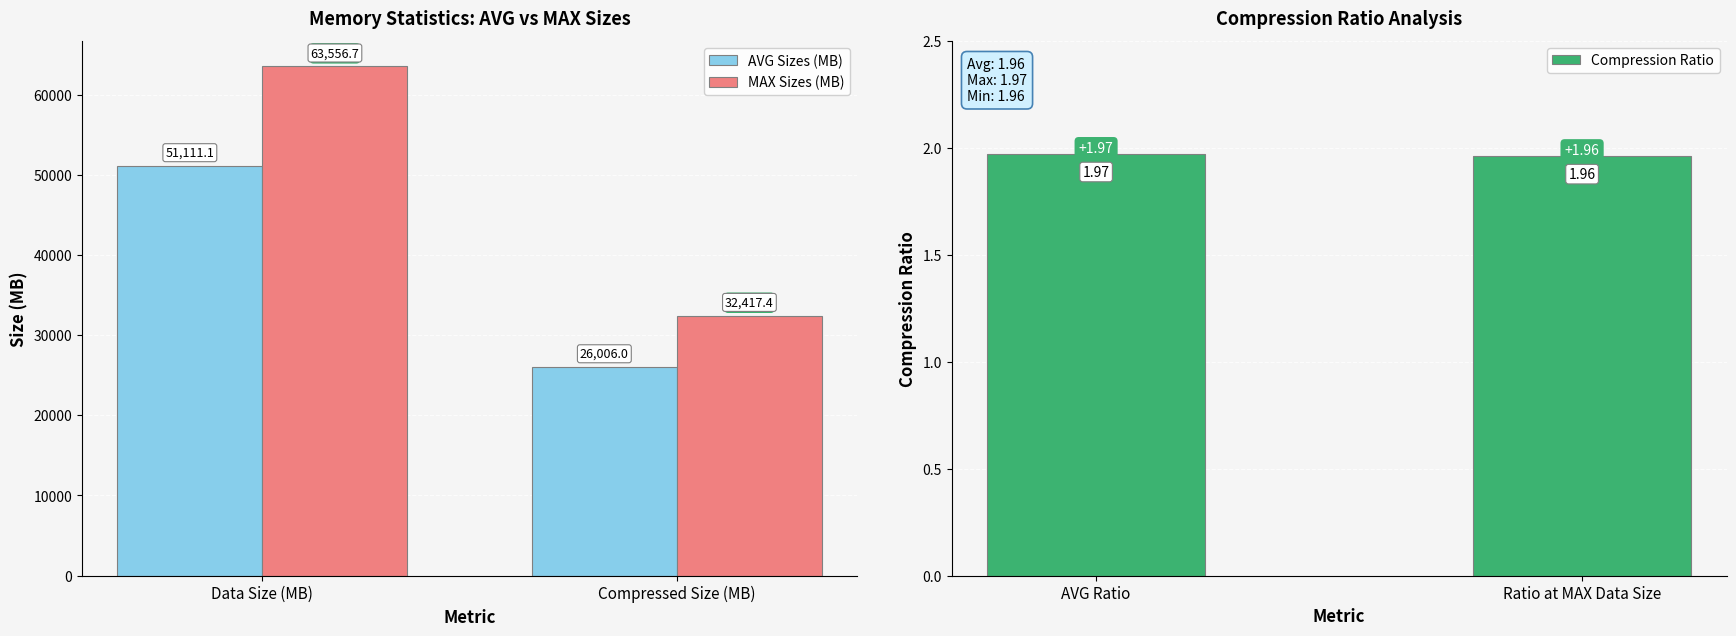

How many values in the MAX Sizes (MB) series exceed 63556?

1